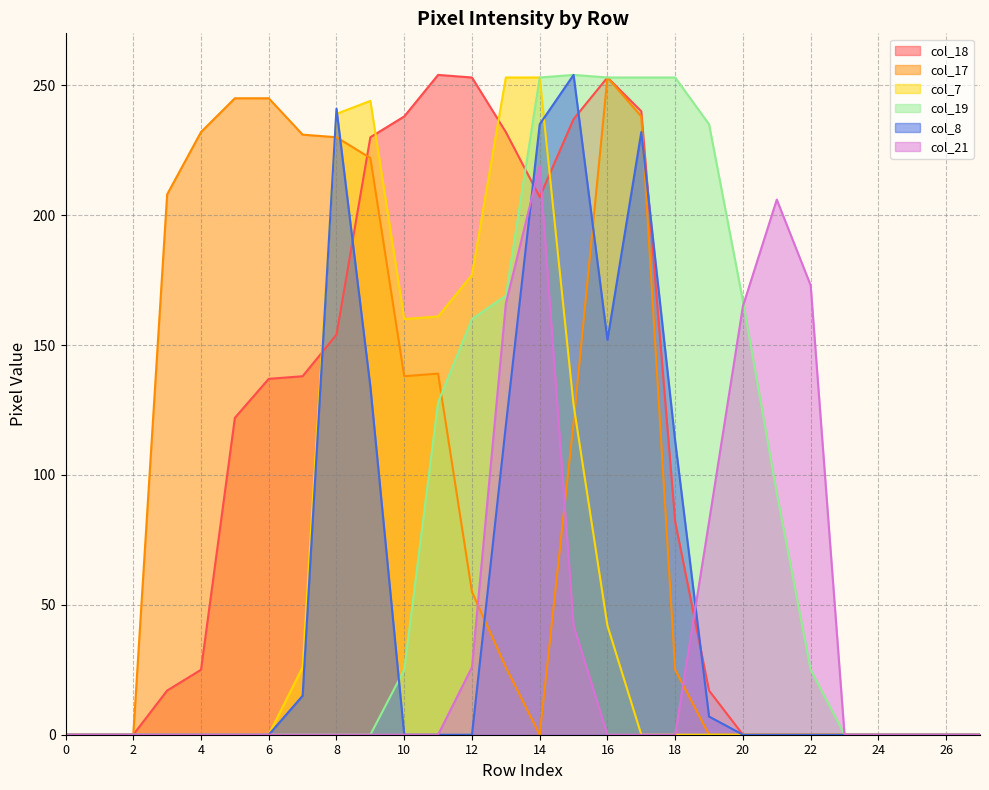

Reading left to right, transcribe all the data shown in this chart.

col_18: 0	0	0	17	25	122	137	138	154	230	238	254	253	232	207	237	253	240	82	17	0	0	0	0	0	0	0	0
col_17: 0	0	0	208	232	245	245	231	230	222	138	139	55	26	0	120	253	238	25	0	0	0	0	0	0	0	0	0
col_7: 0	0	0	0	0	0	0	26	239	244	160	161	177	253	253	127	42	0	0	0	0	0	0	0	0	0	0	0
col_19: 0	0	0	0	0	0	0	0	0	0	25	128	160	169	253	254	253	253	253	235	167	93	25	0	0	0	0	0
col_8: 0	0	0	0	0	0	0	15	241	134	0	0	0	119	235	254	152	232	113	7	0	0	0	0	0	0	0	0
col_21: 0	0	0	0	0	0	0	0	0	0	0	0	26	166	219	42	0	0	0	82	165	206	173	0	0	0	0	0